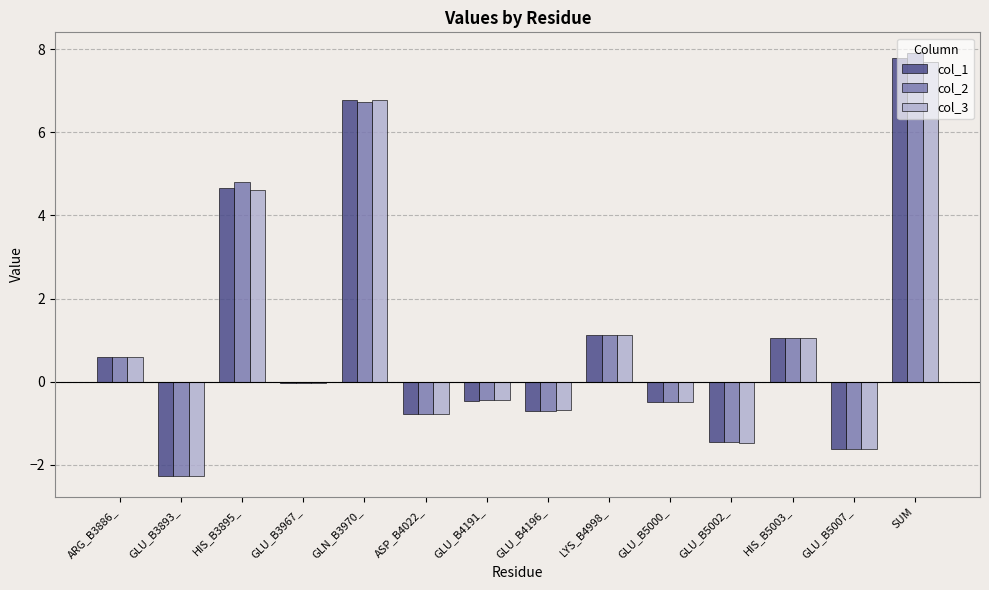

At which category is the sum across all series the highest?

SUM